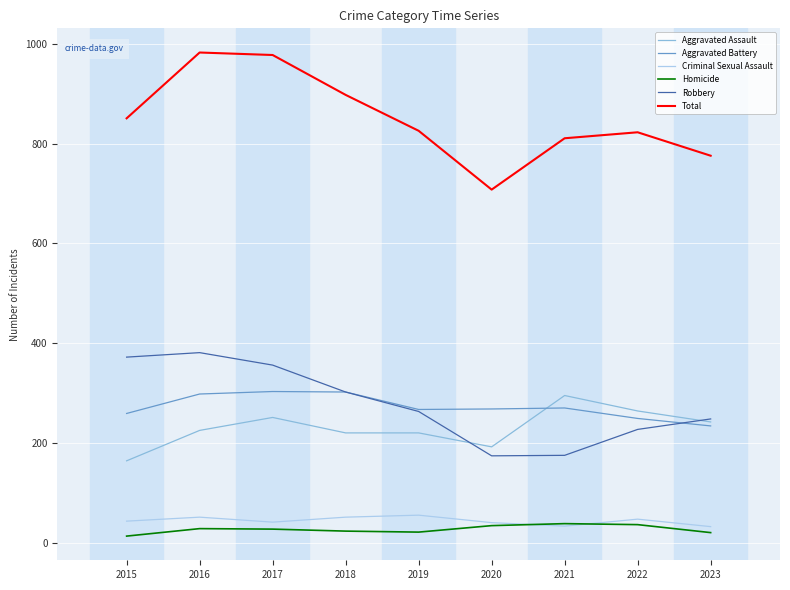

Is the value of Criminal Sexual Assault at 2018 greater than the value of Aggravated Battery at 2016?

No